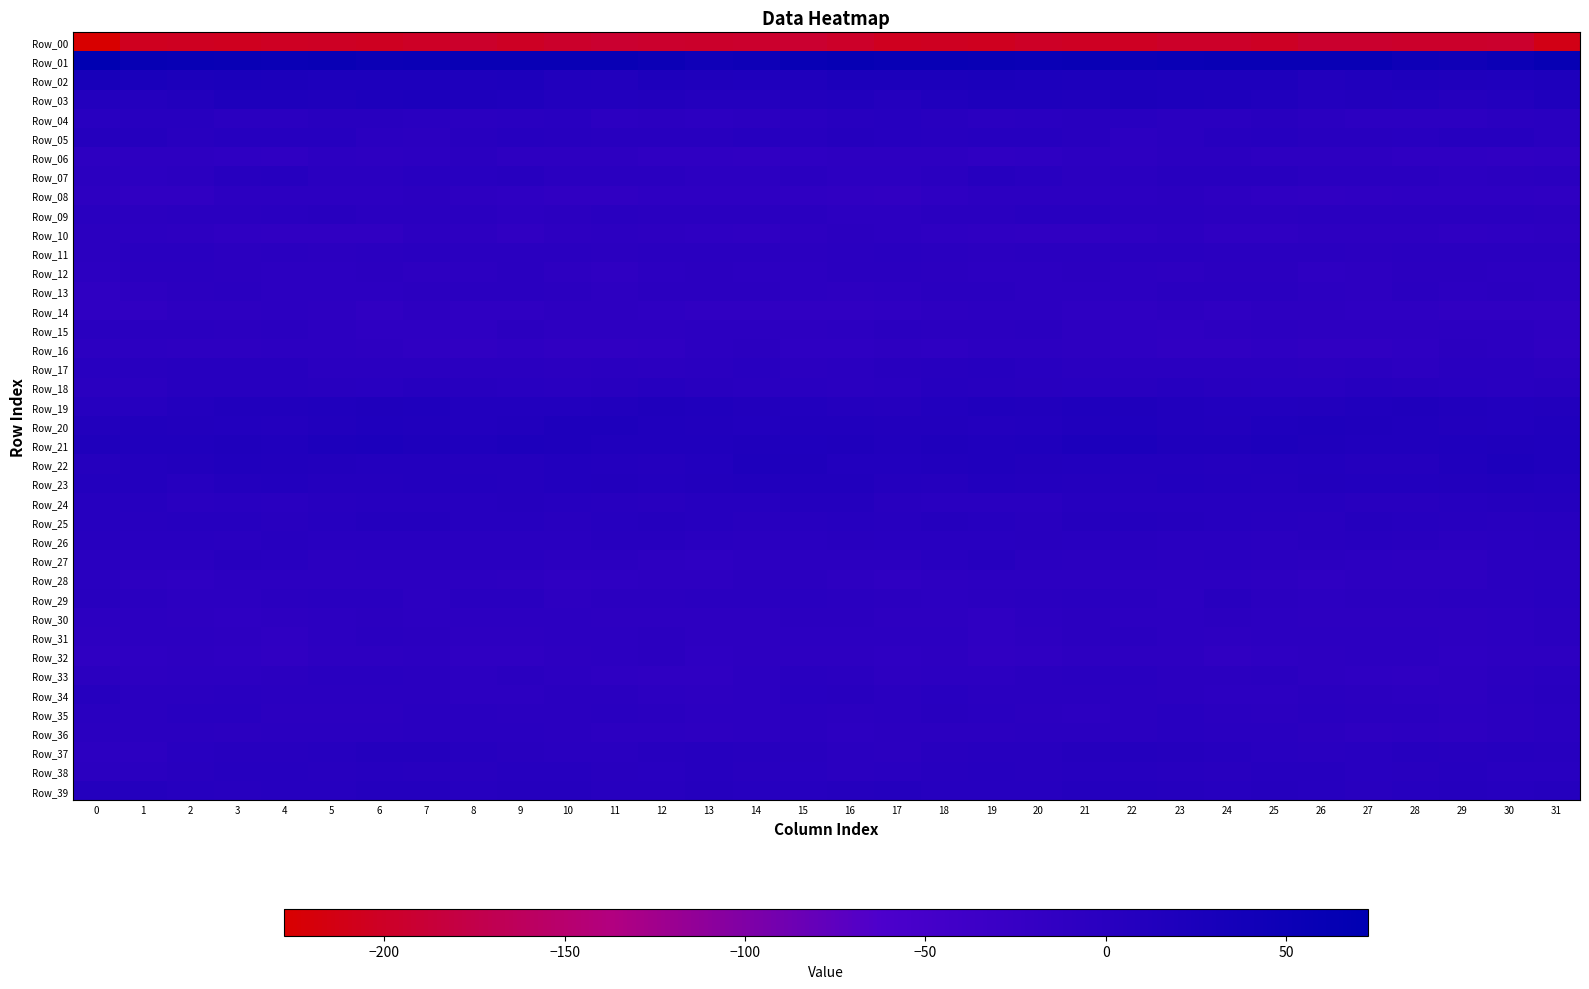

Which series has the largest total across all categories?

Row_01